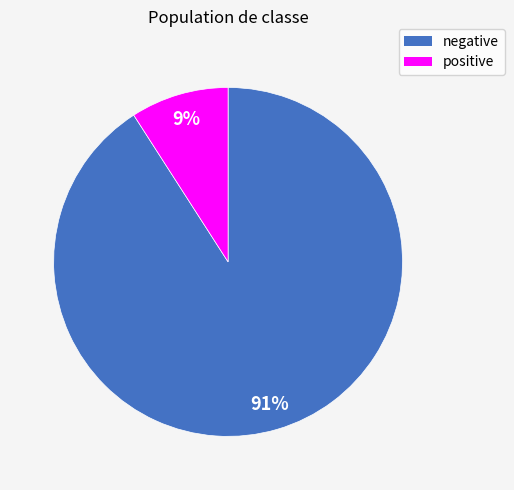

Do negative and positive together represent more than half of the pie?

Yes